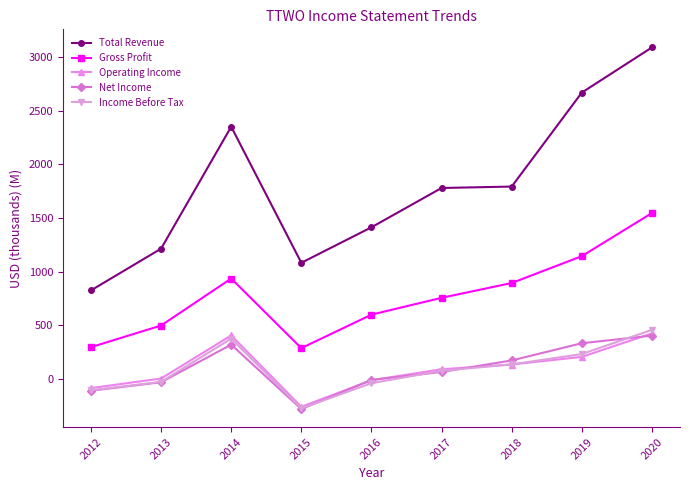

Where is the first local minimum for Gross Profit?

2015